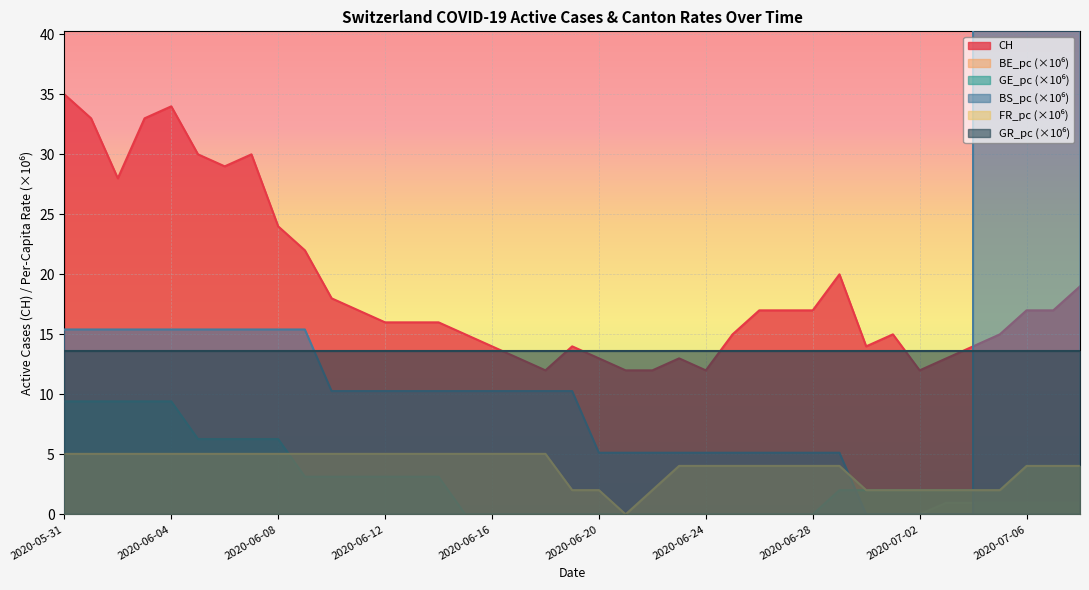

The CH series shows 4.2 at 2020-06-12. True or false?

False